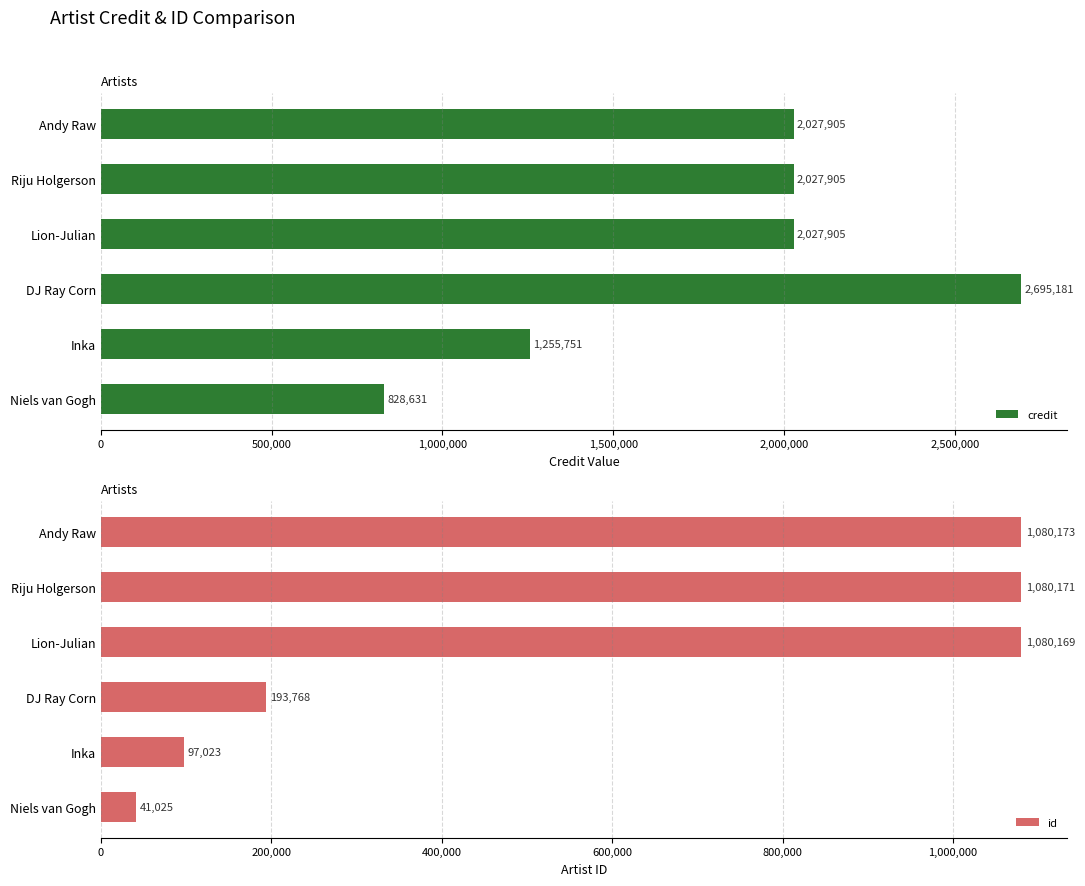

True or false: credit has a value of 663776 at Inka.

False